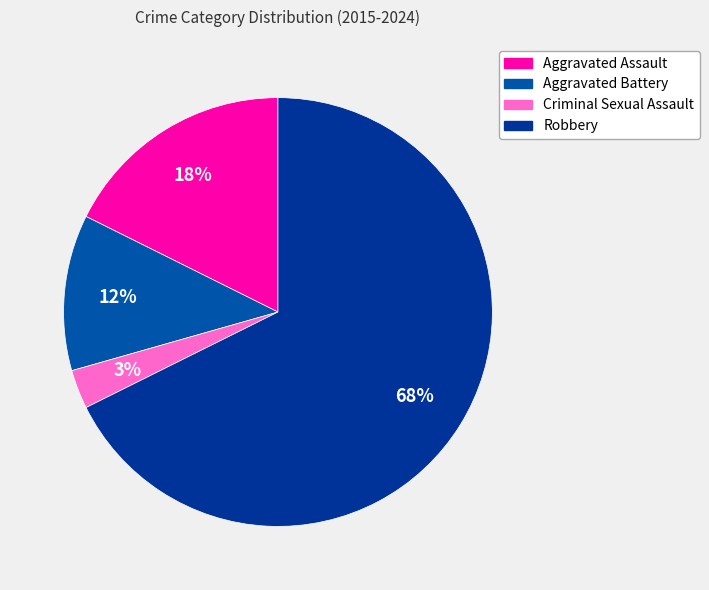

What is the ratio of the value at Criminal Sexual Assault to the value at Aggravated Battery?

0.2